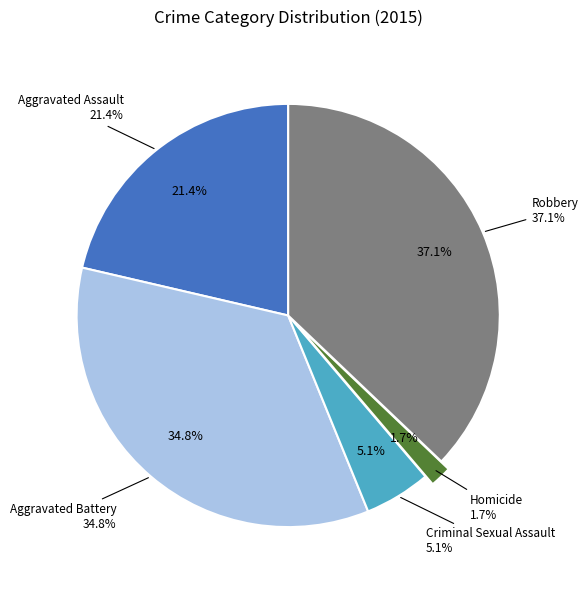

To the nearest percent, what is the difference between the largest and smallest slice percentages?

35%